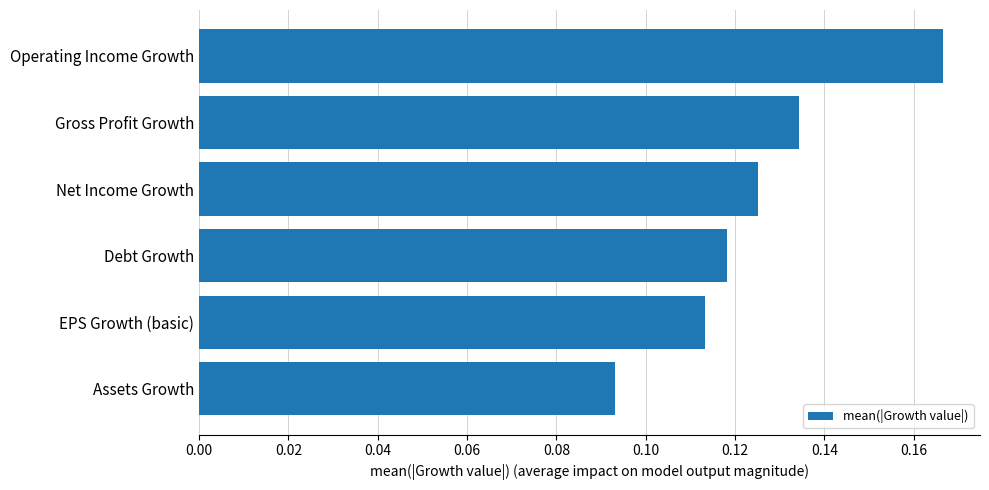

Is it true that the value at Operating Income Growth is 0.3?

False